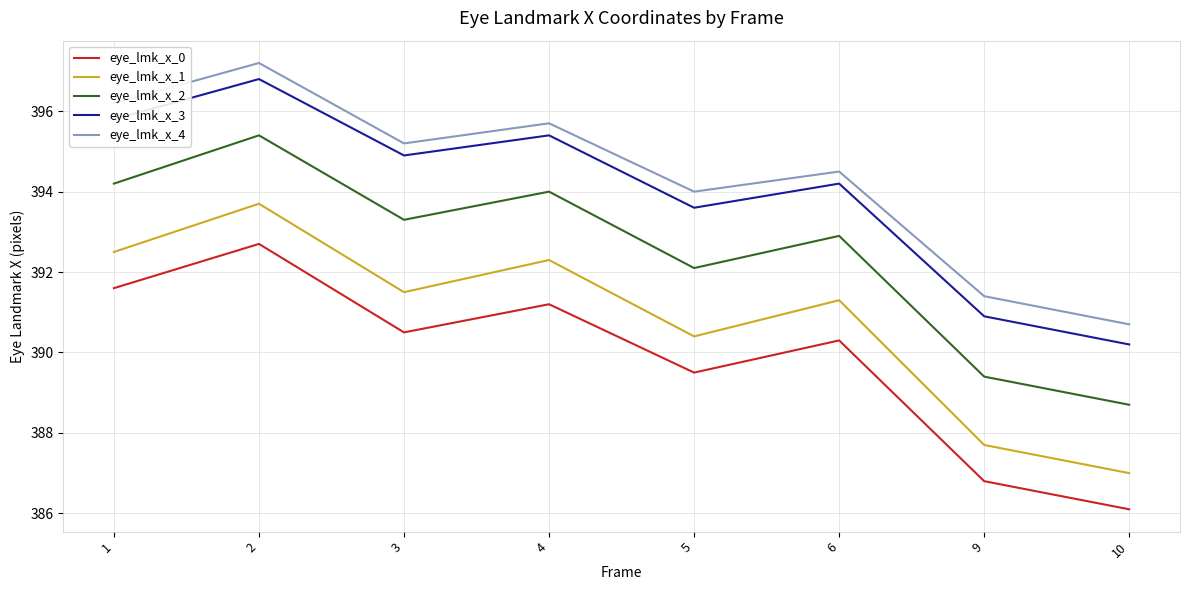

True or false: eye_lmk_x_1 has a value of 593.7 at 1.

False